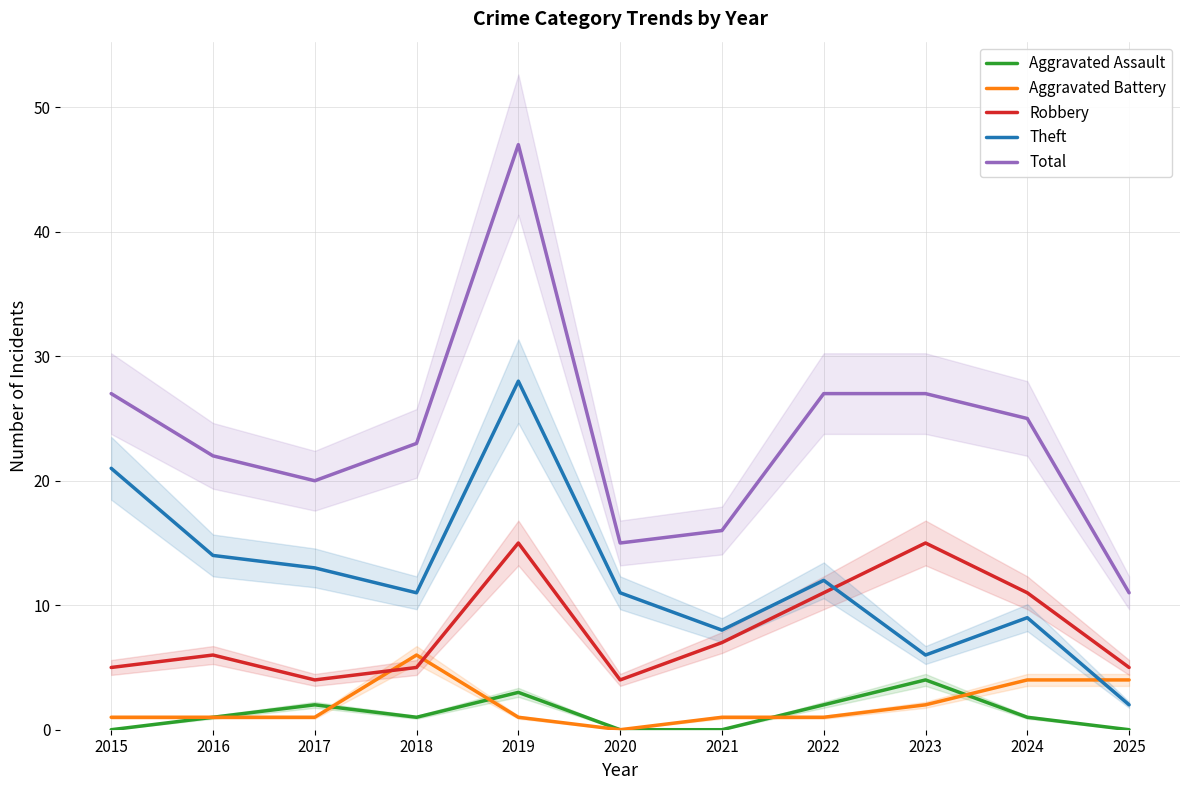

Which label corresponds to the largest value in the chart?

2019